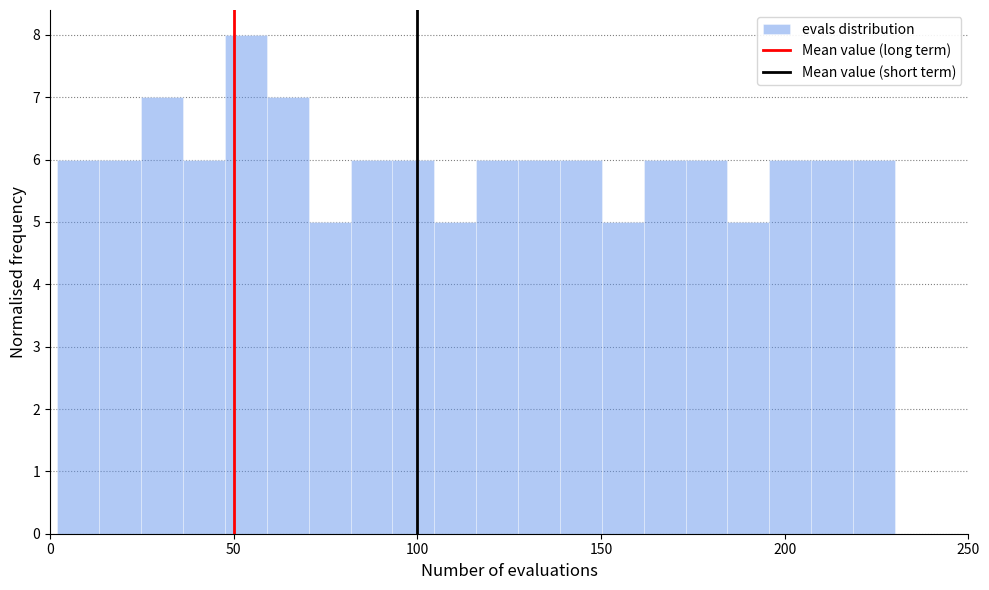

Read against the x-axis, roughly where is the centre of the tallest bar?

55